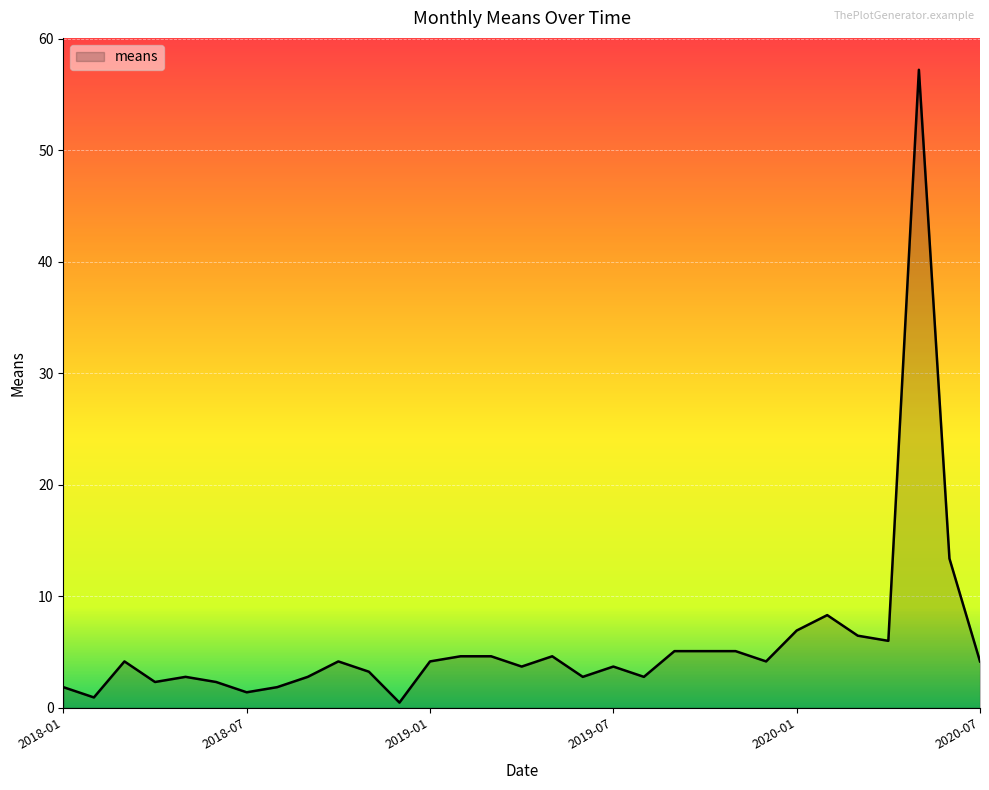

What is the greatest value displayed?

57.2